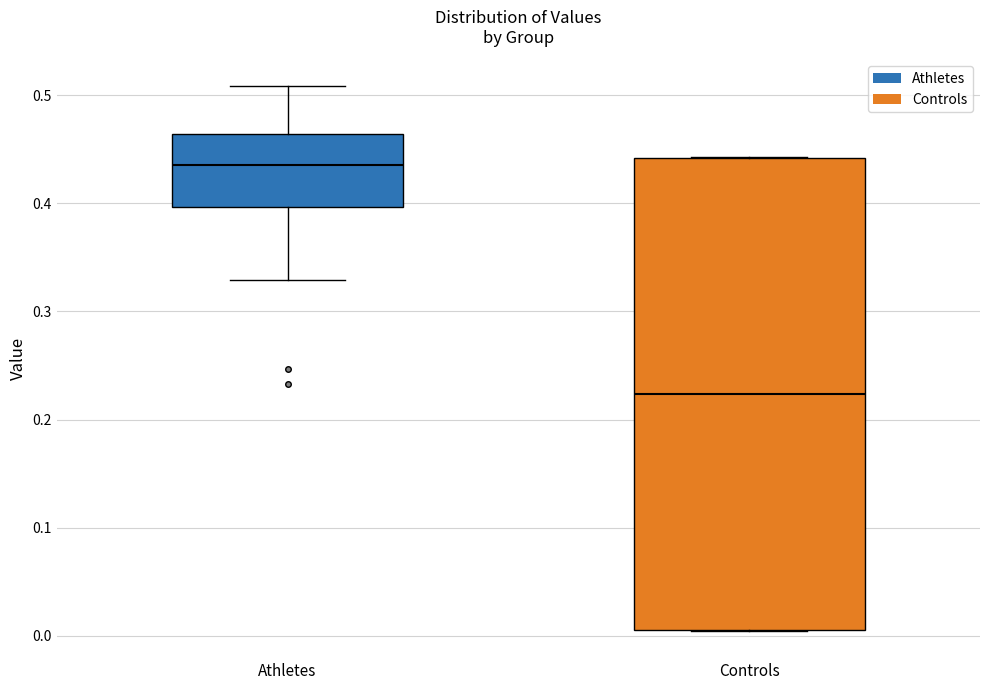

Comparing the boxes themselves (not the whiskers), which one is the tallest?

Controls